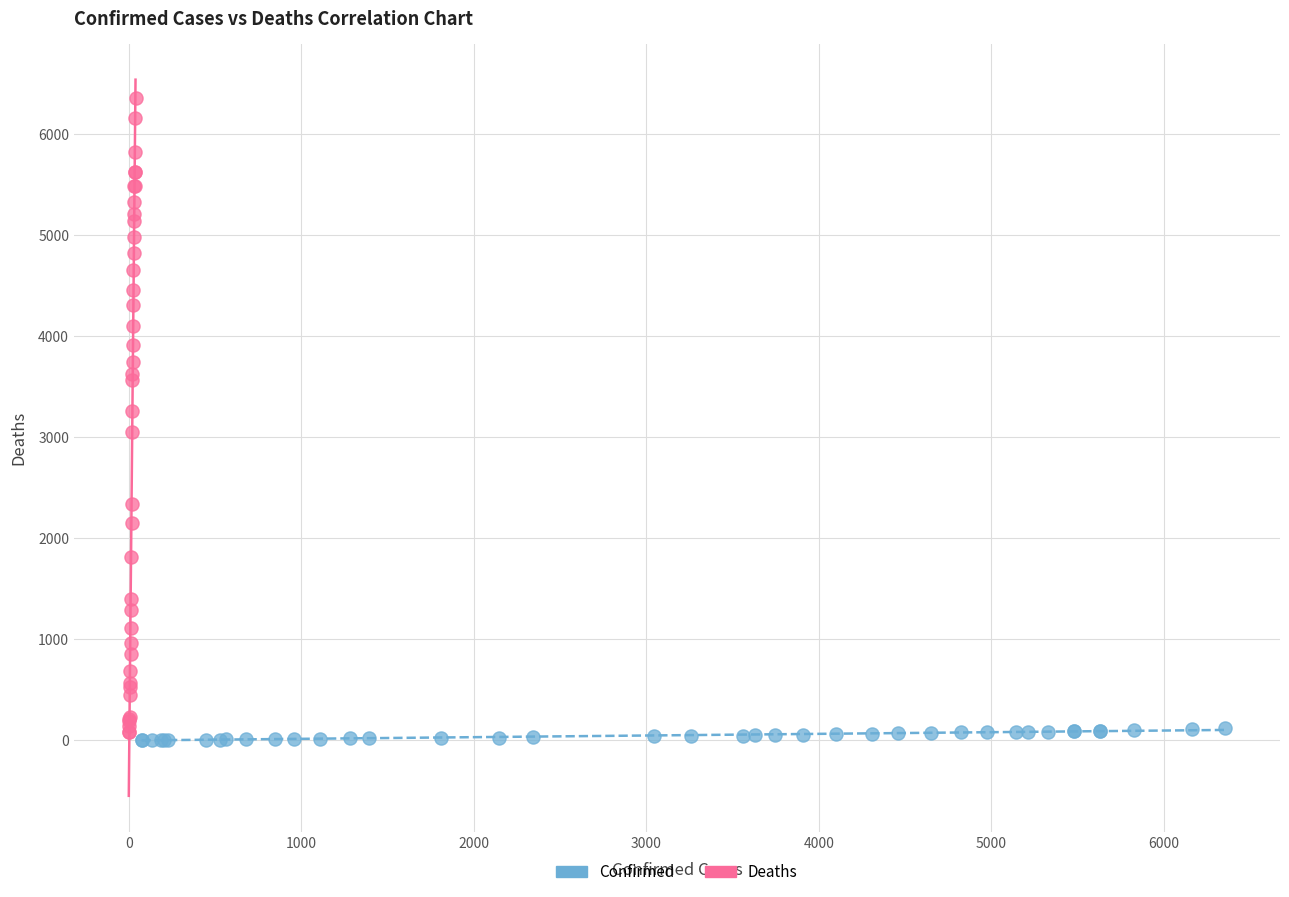

Which series has the widest spread of Y values?

Deaths